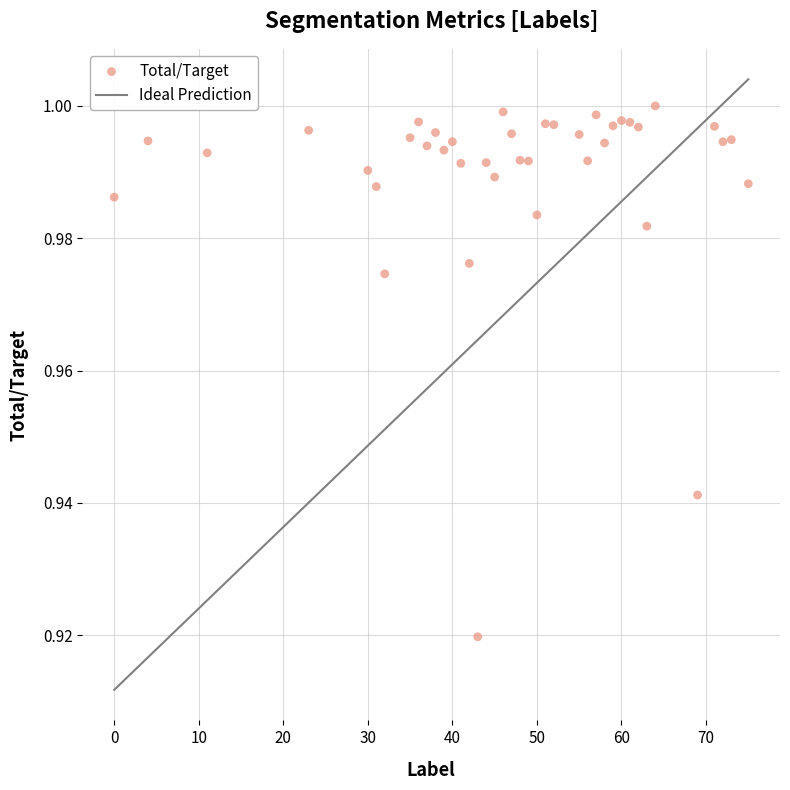

What is the range of X values (max minus min)?

75.0